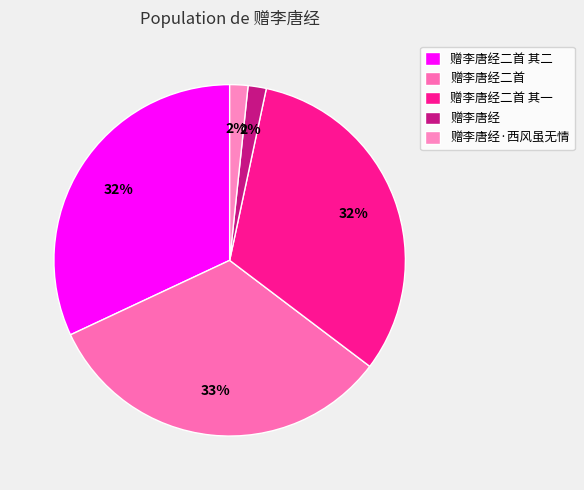

True or false: 赠李唐经·西风虽无情 accounts for 2% of the total.

True